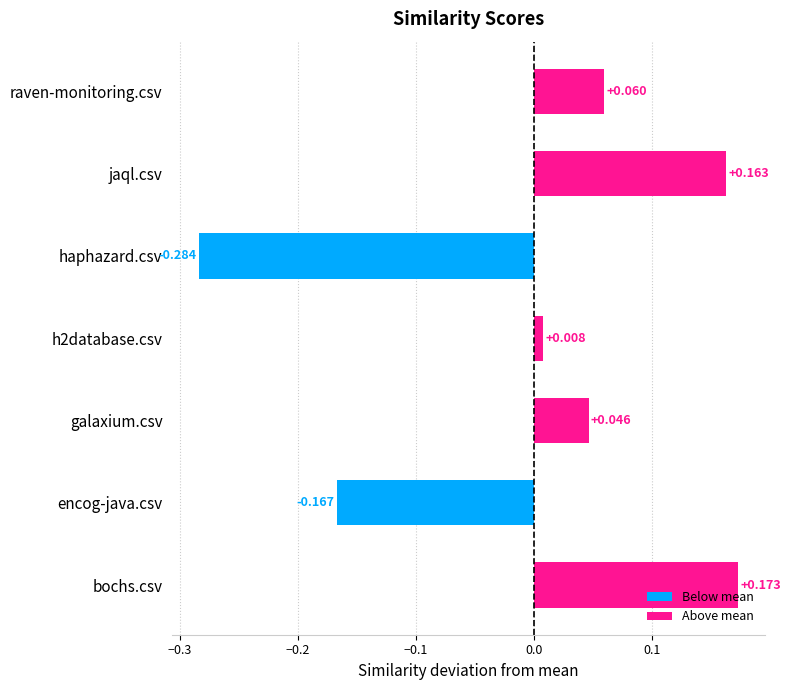

Rank the categories by value from lowest to highest.

haphazard.csv, encog-java.csv, h2database.csv, galaxium.csv, raven-monitoring.csv, jaql.csv, bochs.csv